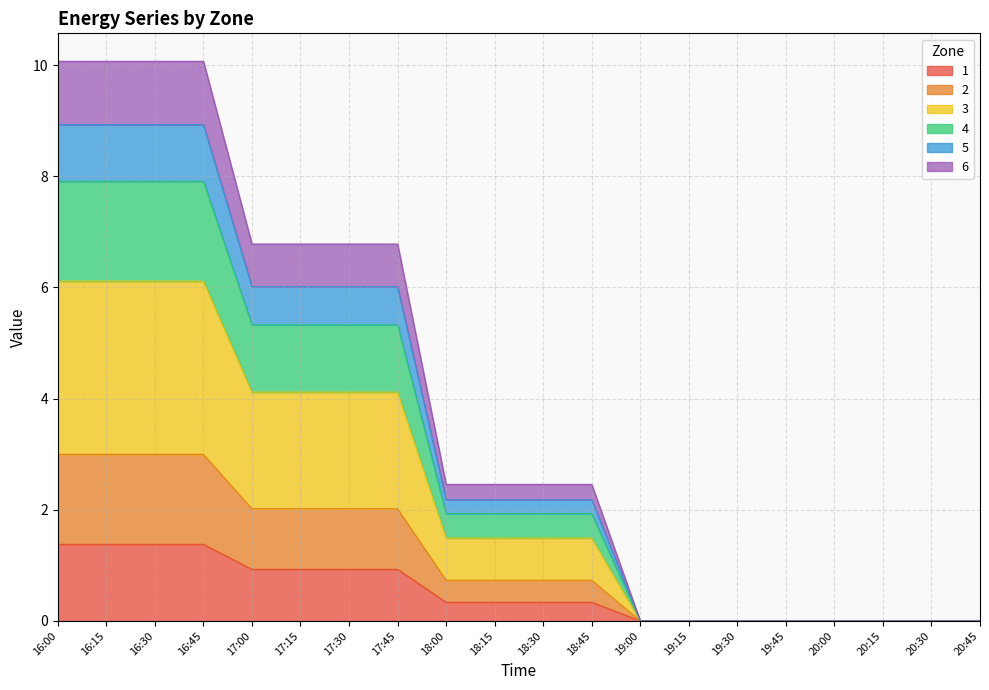

What are all the series names shown in the legend?

1, 2, 3, 4, 5, 6